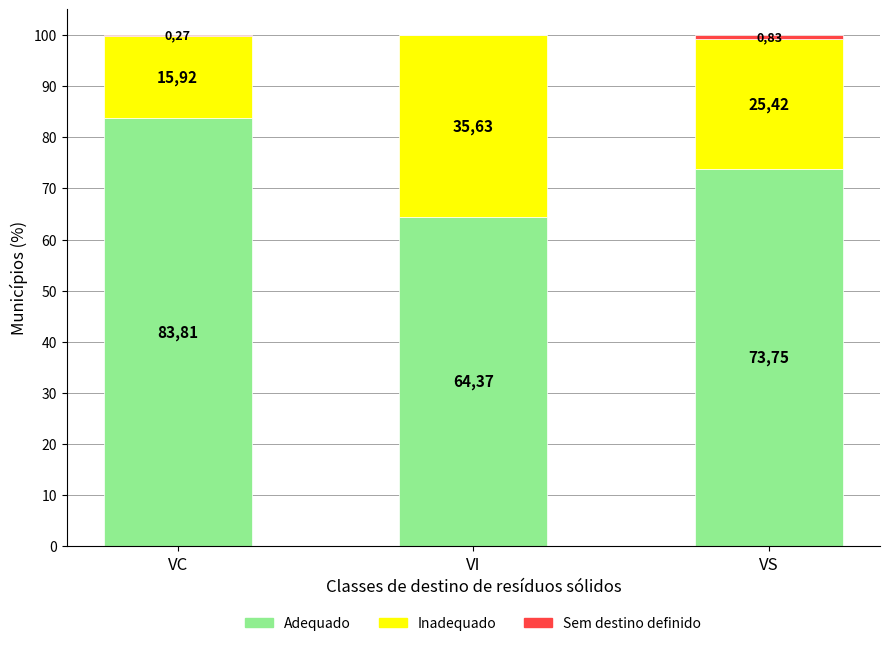

True or false: Sem destino definido has a value of 0.3 at VS.

False